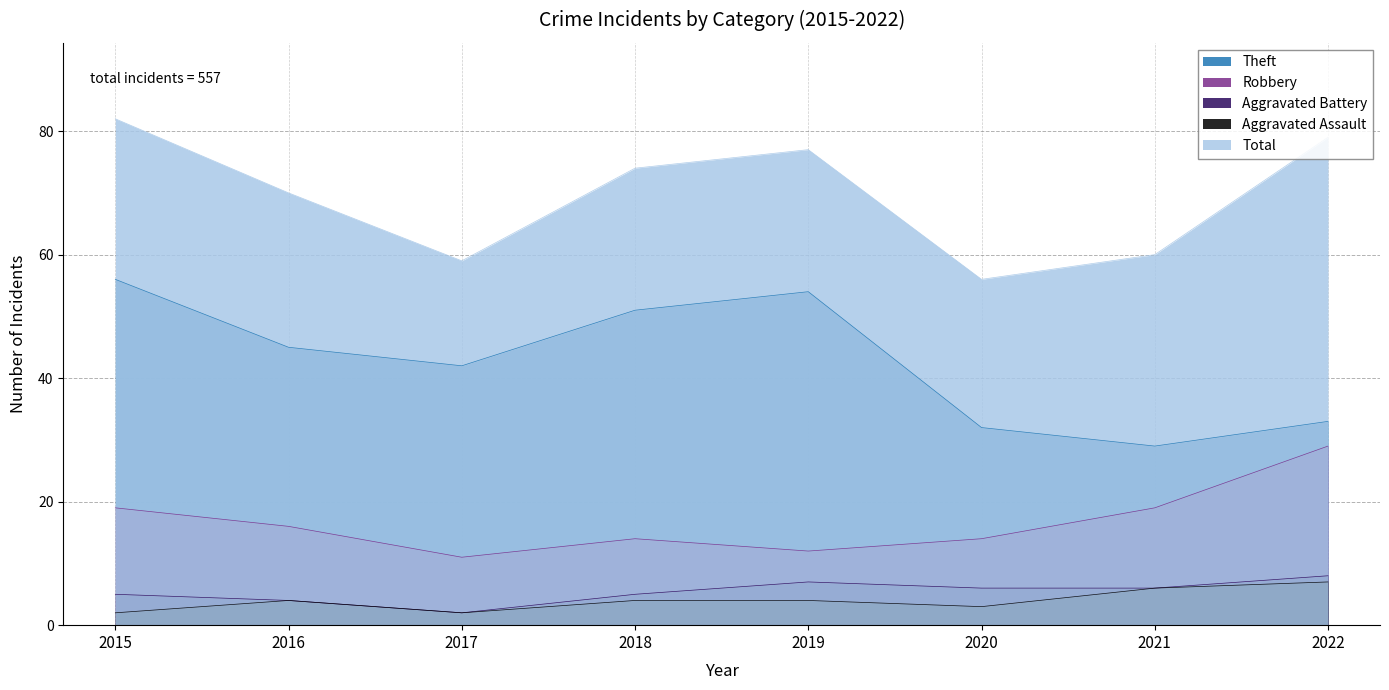

True or false: Aggravated Battery and Robbery cross at least once.

False